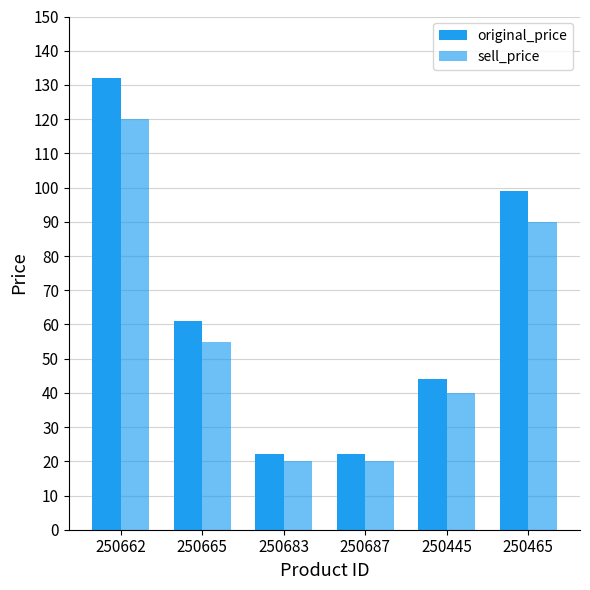

Does the chart contain stacked bars?

No